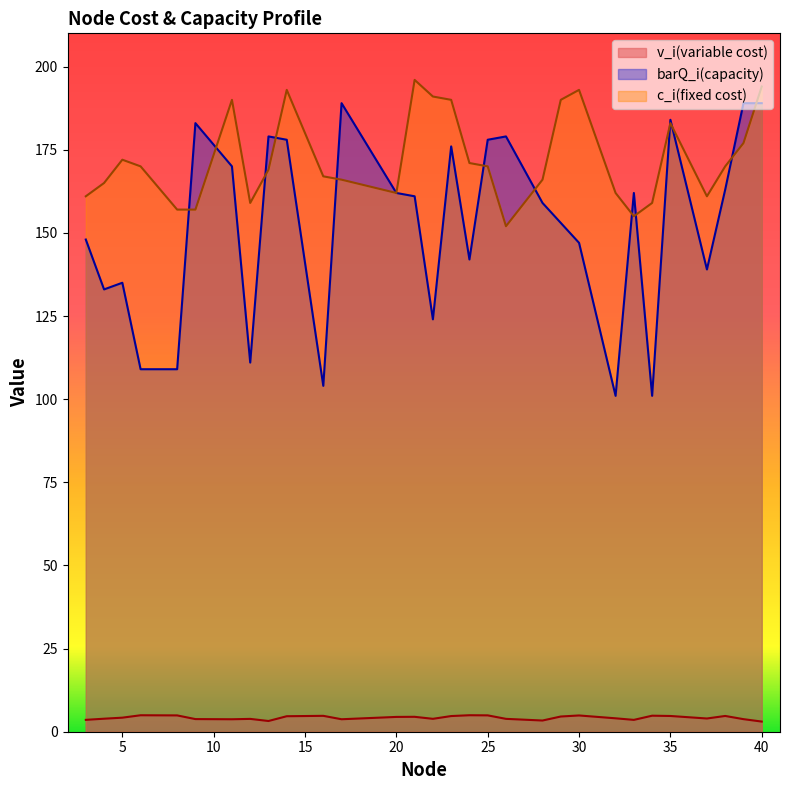

What is the value of the c_i(fixed cost) point at the 30th from the left?

194.0